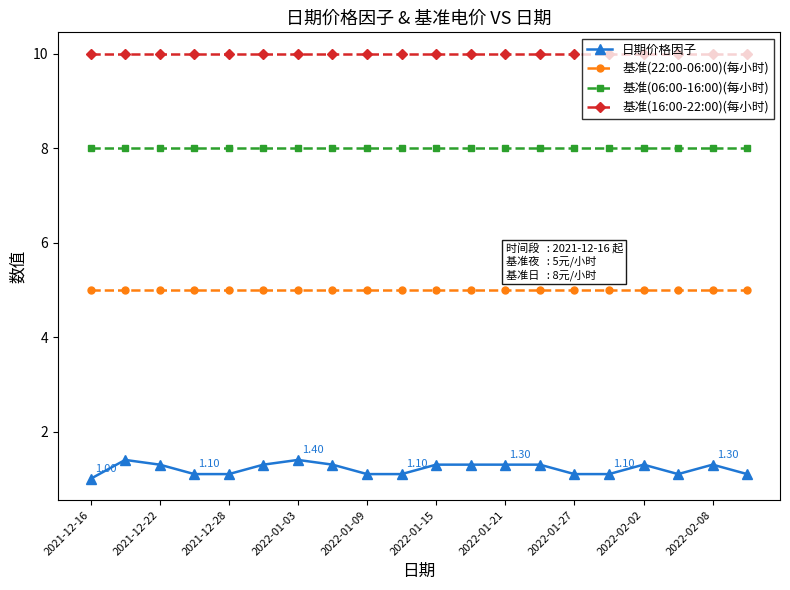

True or false: 日期价格因子 has more than 2 points higher than both neighbors.

True